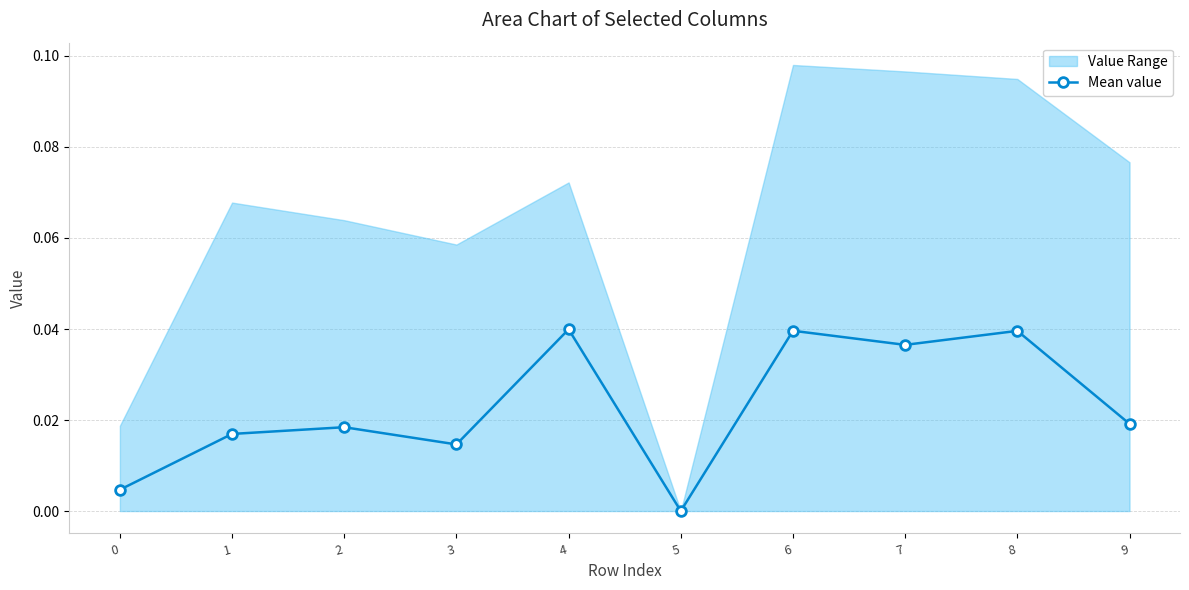

Is it true that the value at 0 is 0.0?

True